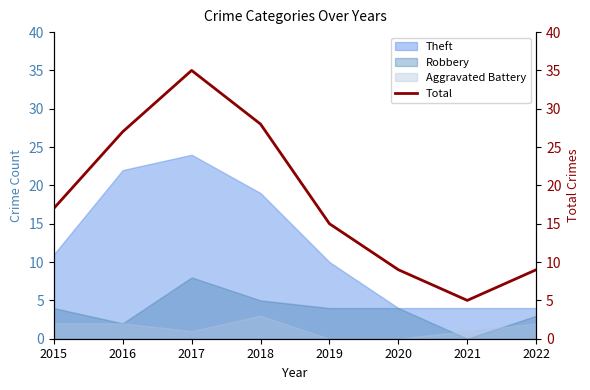

Where is the data nearest to the value 20?

2015